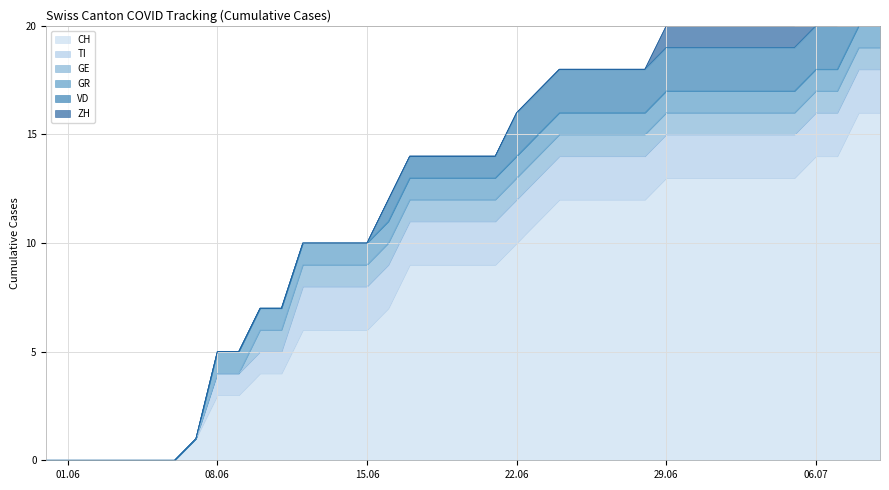

What is the label of the 12th point from the left?

2020-06-11